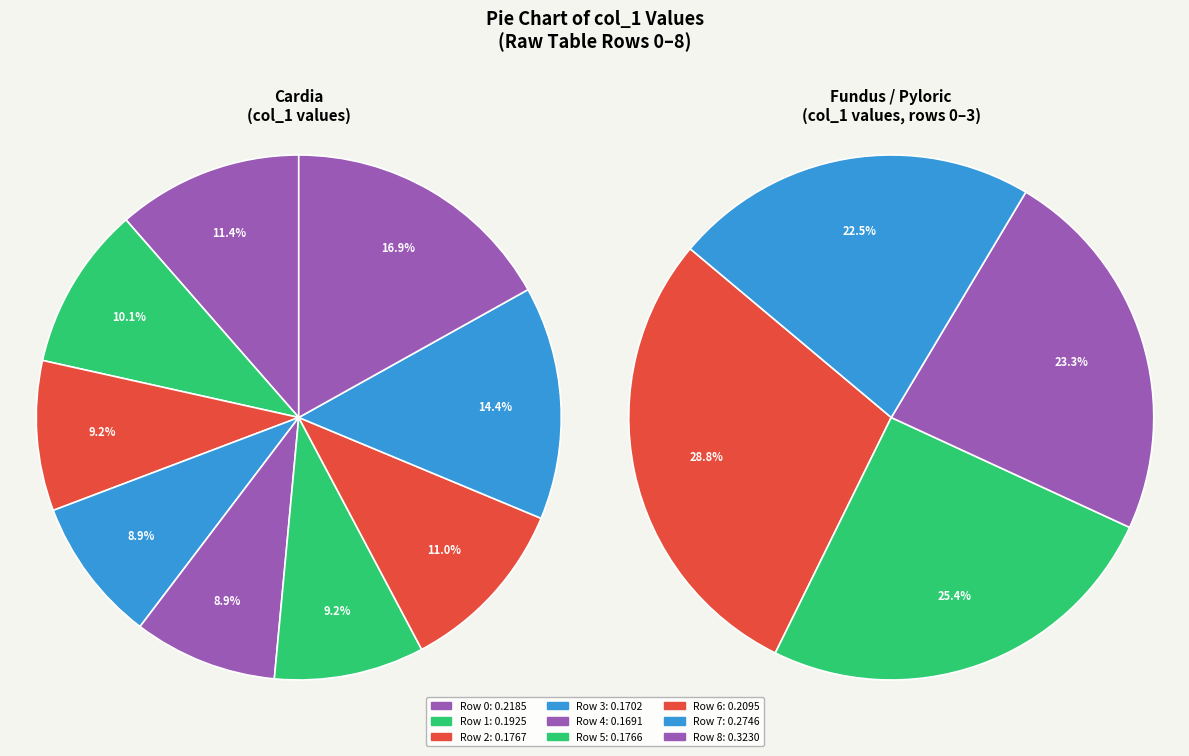

Does Row 0 account for over 50% of the chart?

No